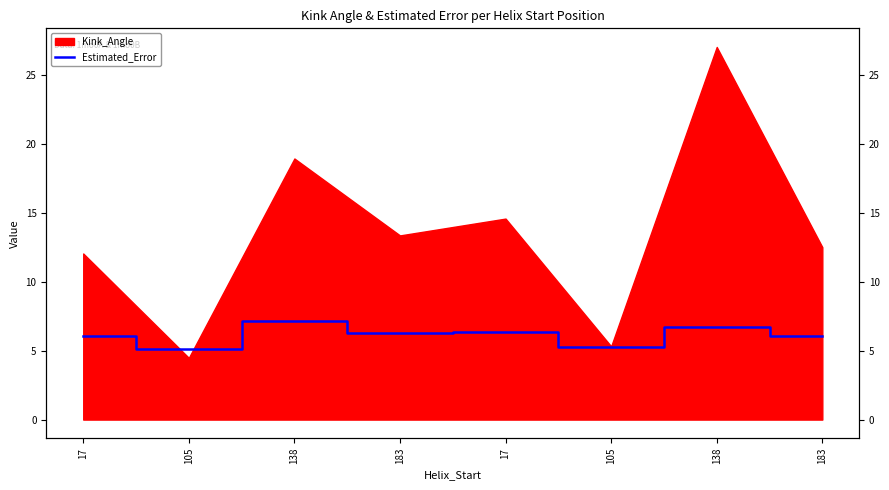

Read the value at 183.

6.3